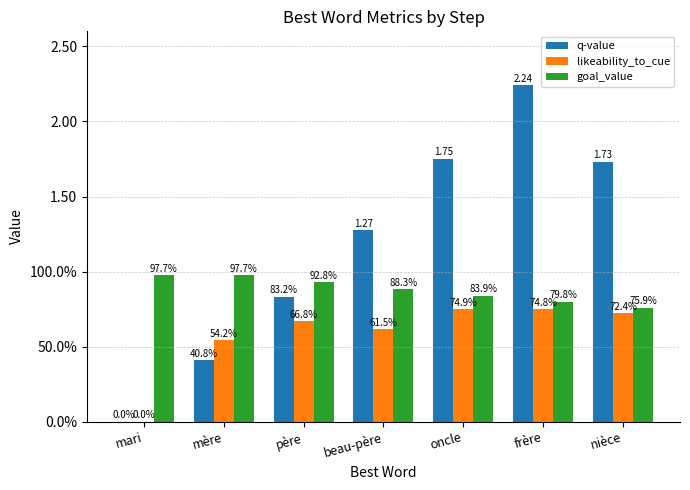

At which label is goal_value closest to 0?

nièce